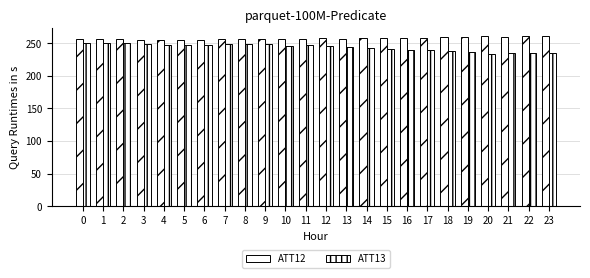

At which label does ATT12 reach its peak?

23